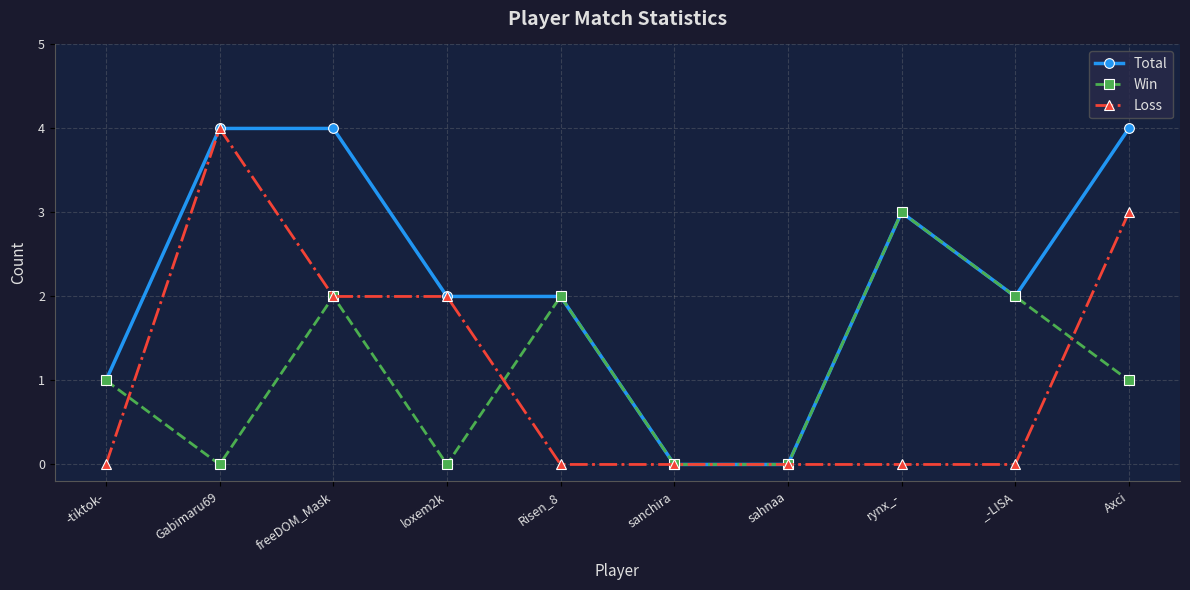

True or false: Loss has a value of 0 at rynx_-.

True